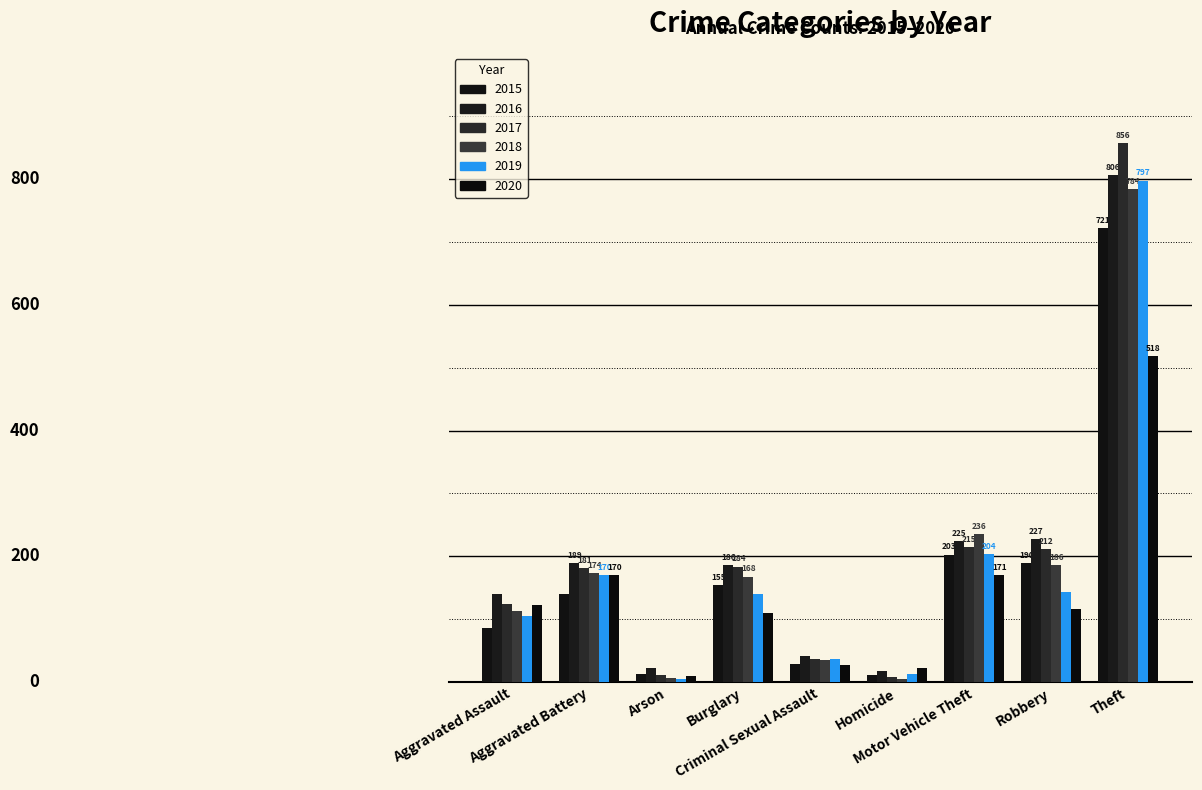

Are the bars horizontal?

No